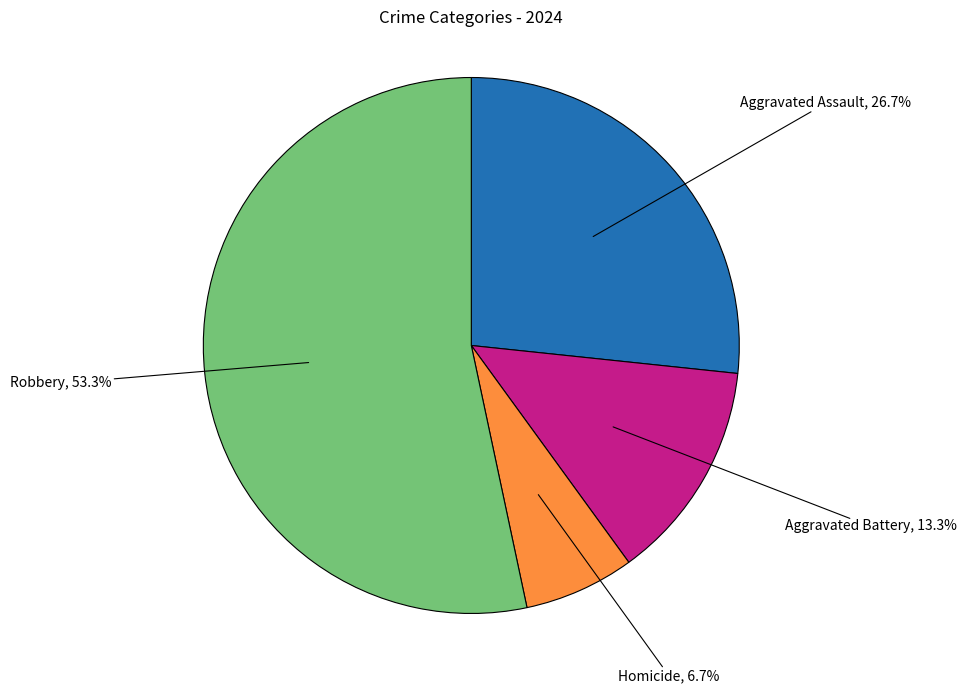

Does any single category account for the majority?

Yes